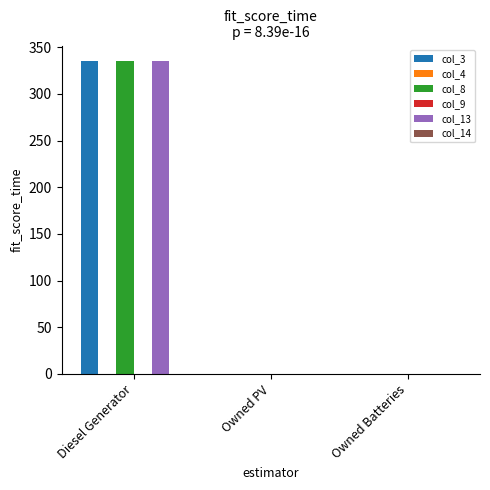

What is the label of the 3rd bar from the right?

Diesel Generator